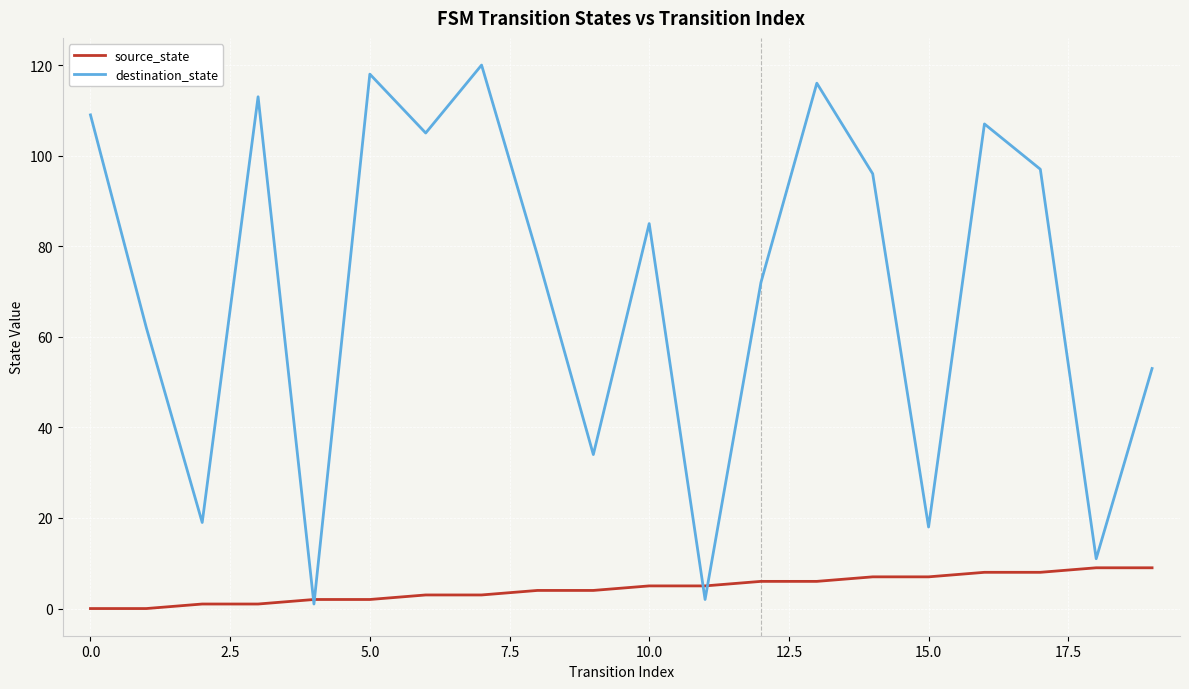

True or false: source_state and destination_state cross at least once.

True